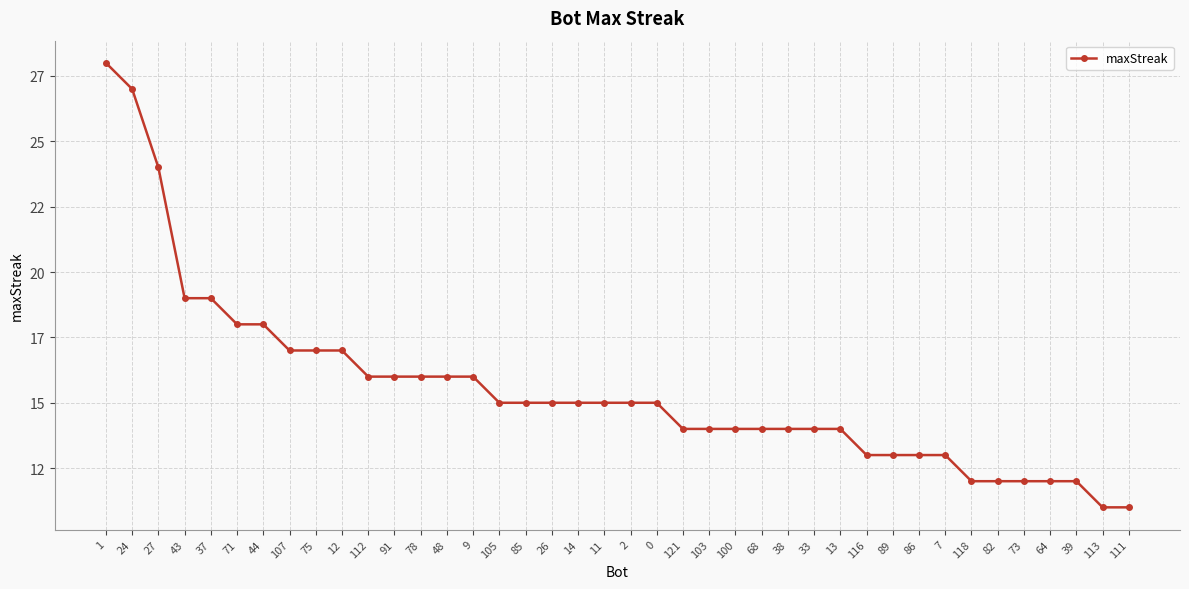

Is this an area chart (filled region under the line)?

No